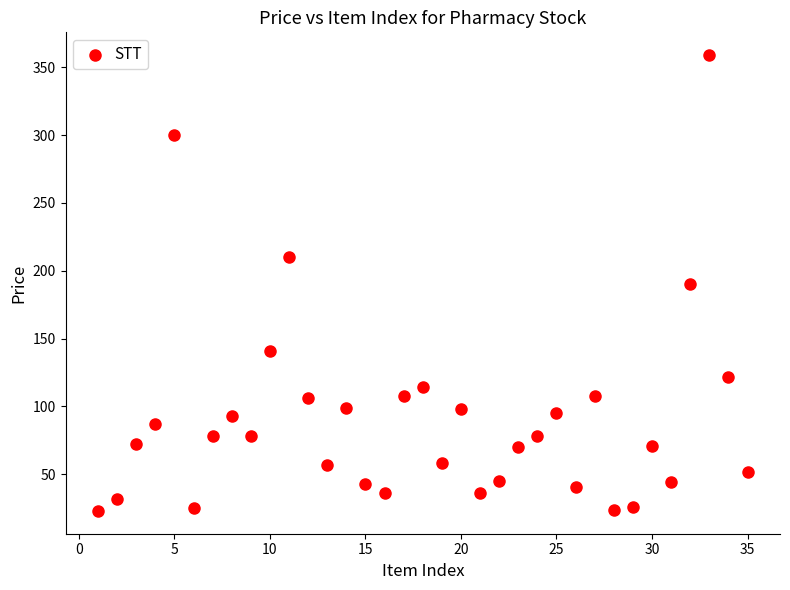

What is the range of Y values (max minus min)?

336.0